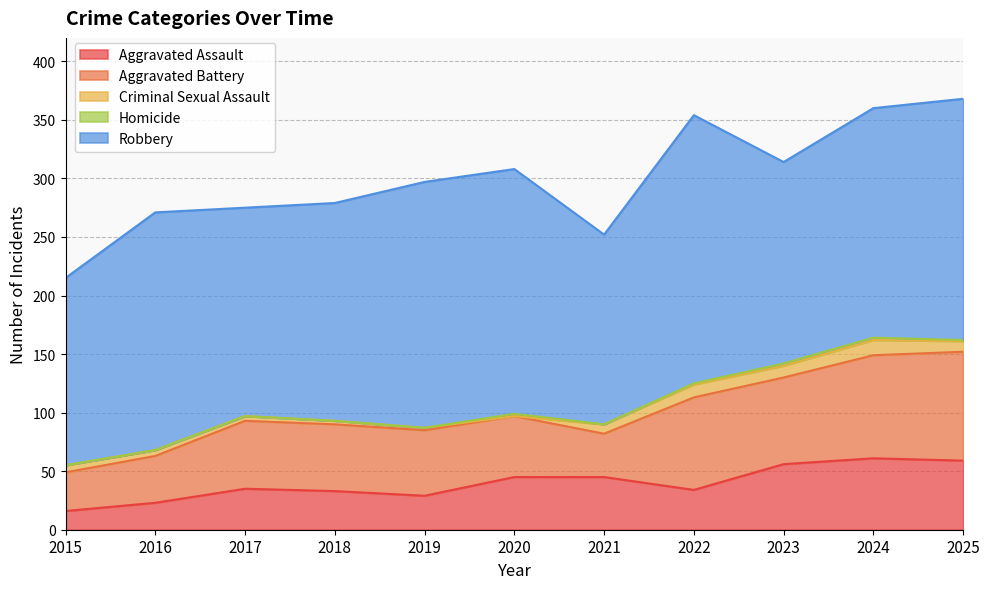

How many data points in Aggravated Assault are less than 35?

5